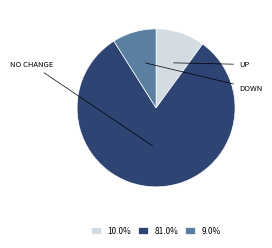

Is there any slice that represents more than half of the pie?

Yes